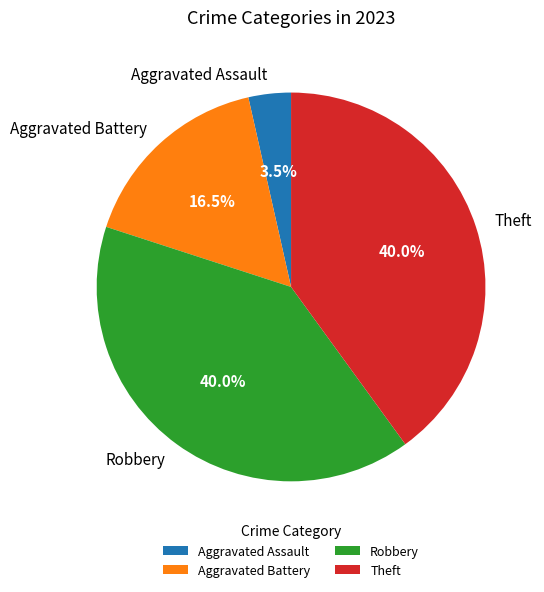

Combined, what portion of the pie is Aggravated Assault and Aggravated Battery?

20.0%